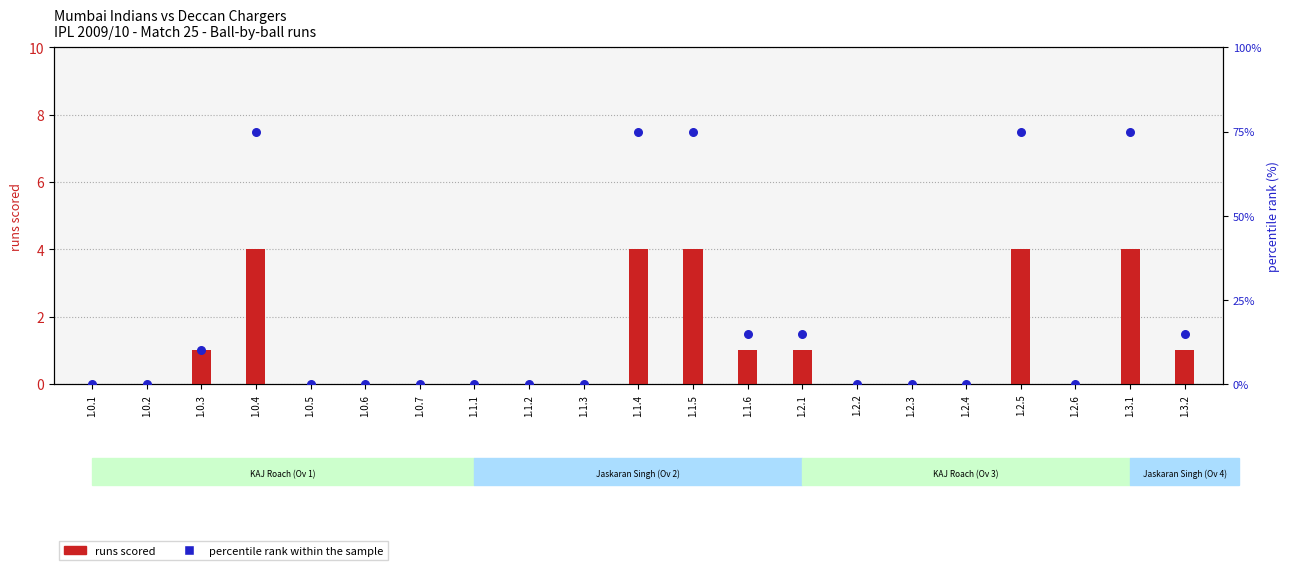

Which series reaches the minimum Y coordinate?

runs scored